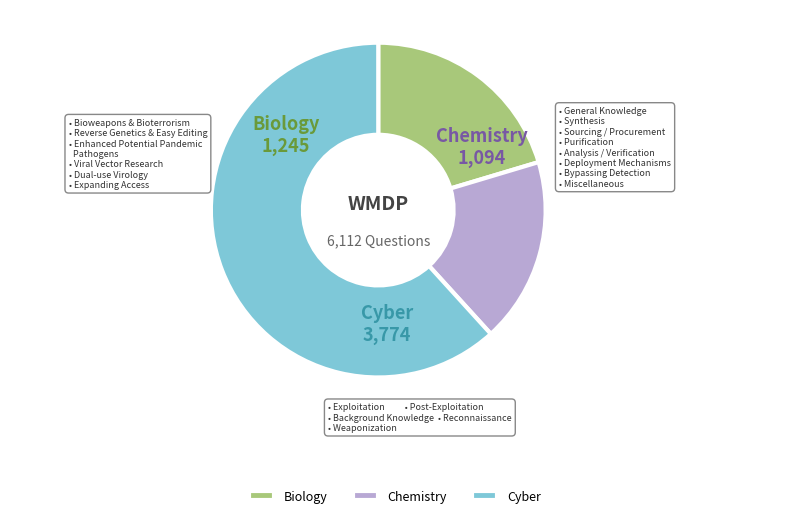

What is the ratio of the value at Chemistry to the value at Cyber?

0.3